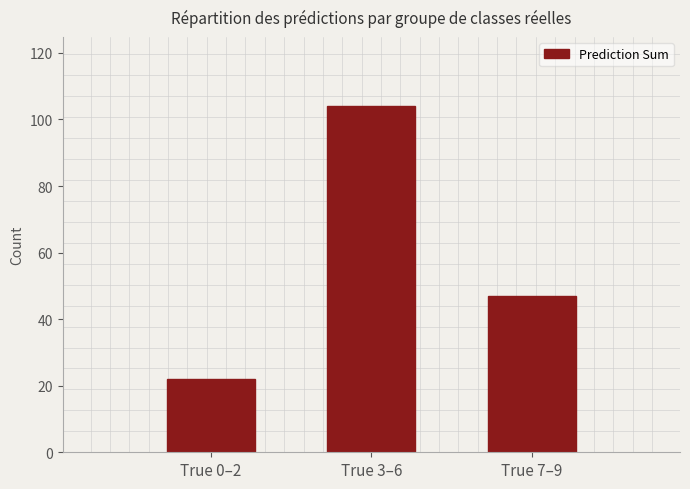

Count the values in the range 22 to 104.

3